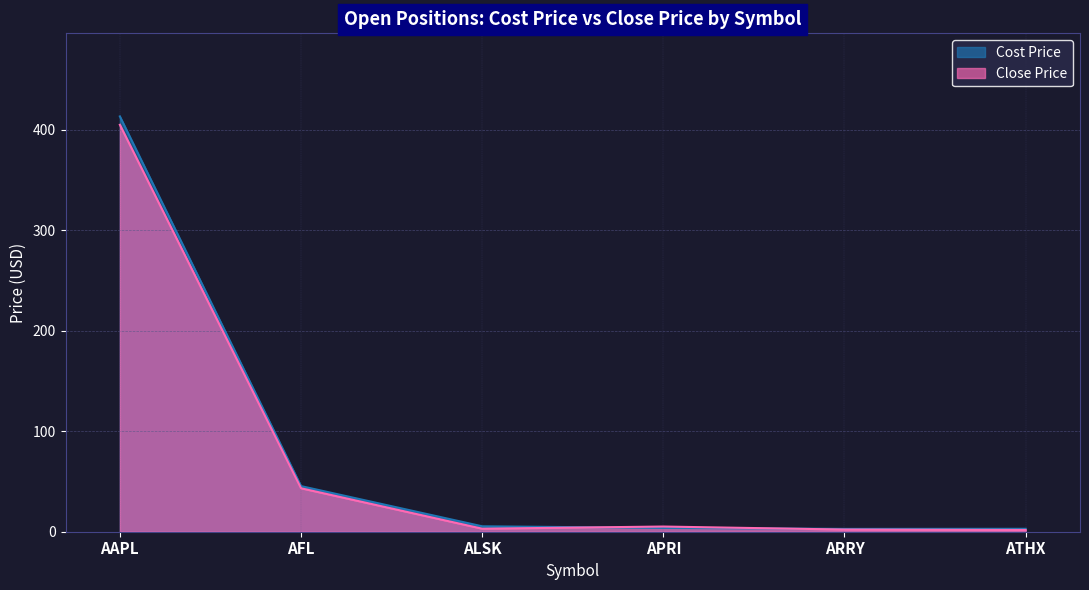

What are all the series names shown in the legend?

Cost Price, Close Price